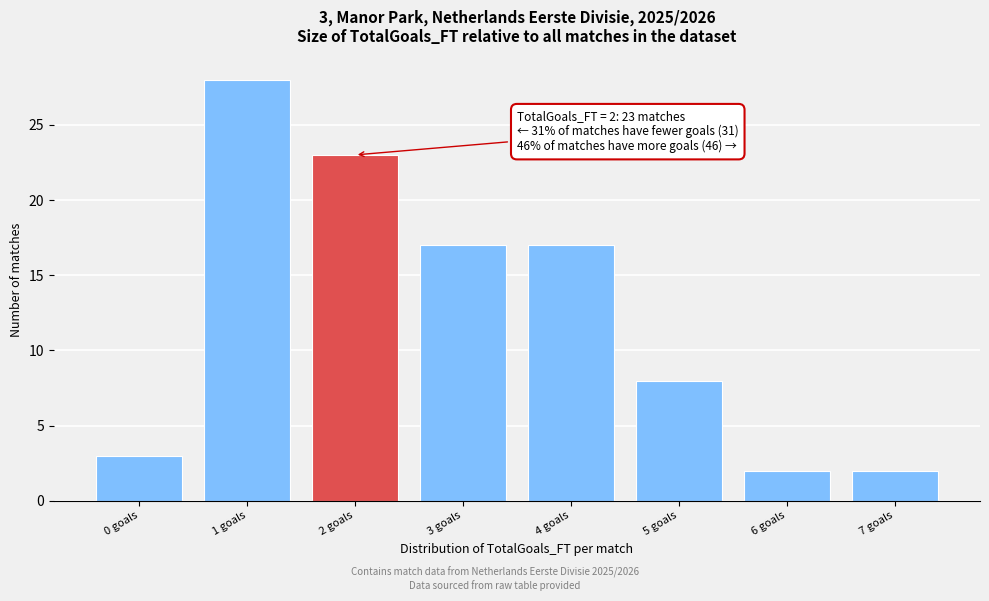

Reading left to right, what are all the values shown in this chart?

0 goals=3	1 goals=28	2 goals=23	3 goals=17	4 goals=17	5 goals=8	6 goals=2	7 goals=2